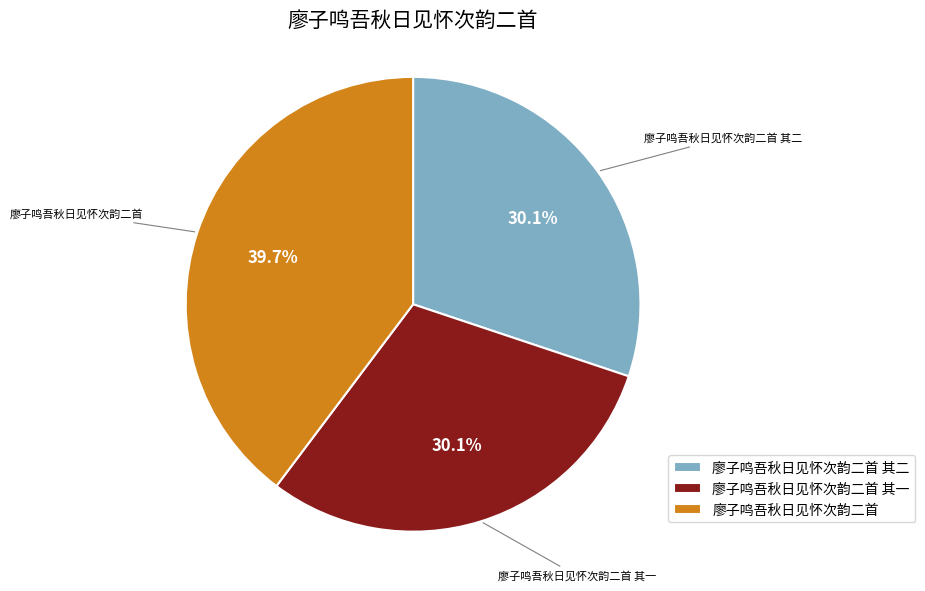

Is it true that 廖子鸣吾秋日见怀次韵二首 其二 is 30% of the pie?

True